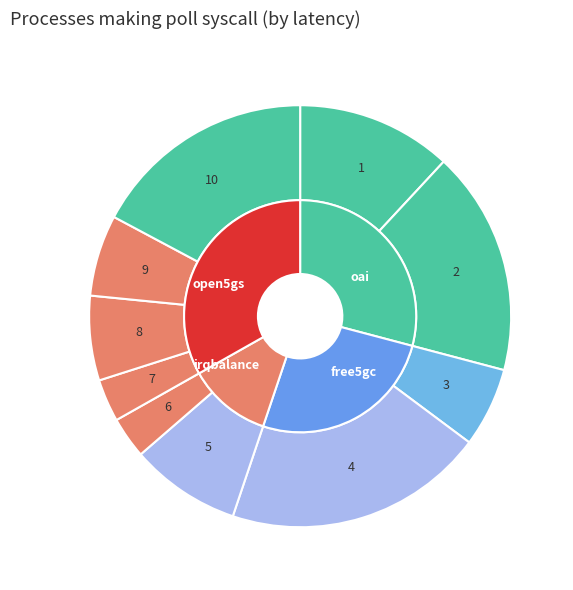

Rank the categories by value from lowest to highest.

6, 7, 3, 9, 8, 5, 1, 2, 10, 4